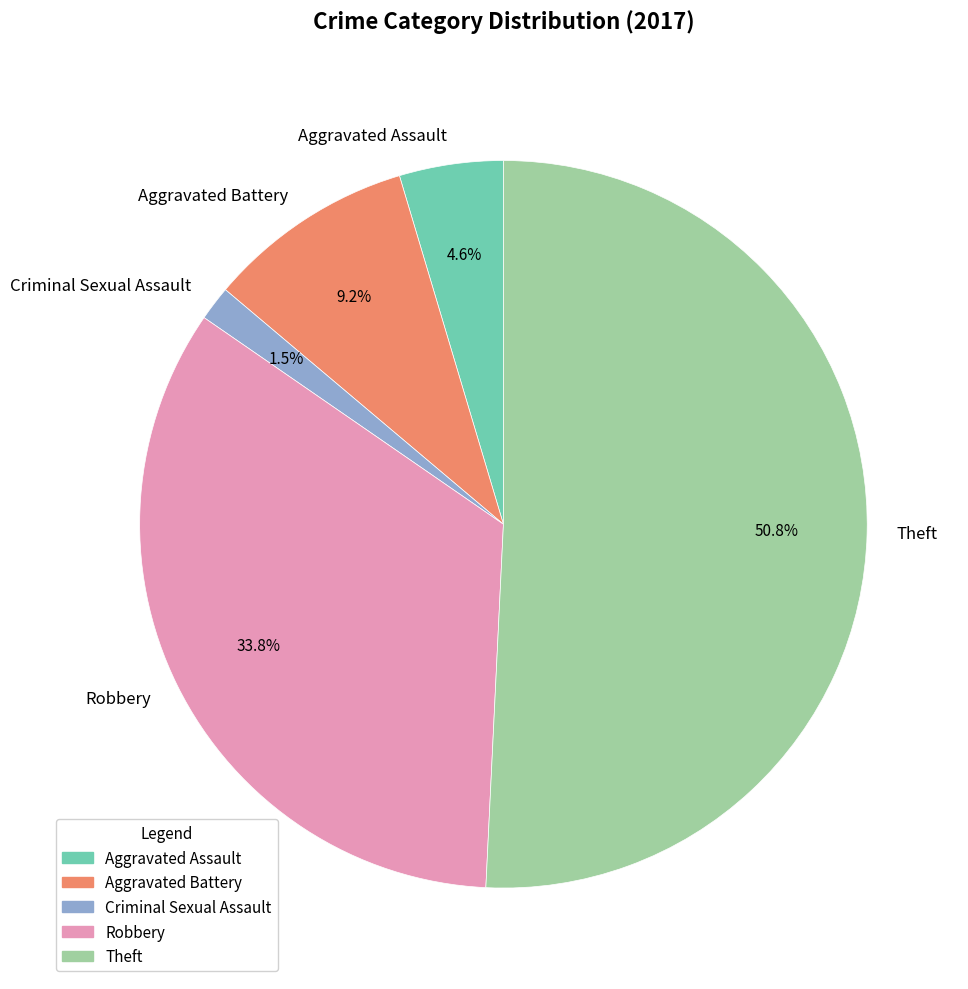

Rank the categories by value from lowest to highest.

Criminal Sexual Assault, Aggravated Assault, Aggravated Battery, Robbery, Theft